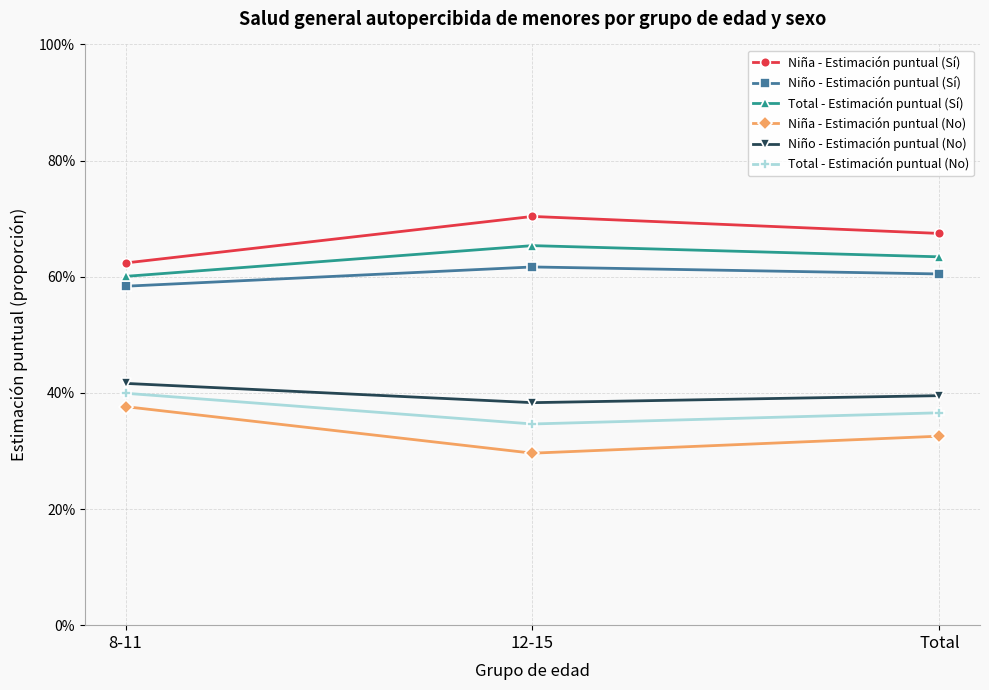

What are all the series names shown in the legend?

Niña - Estimación puntual (Sí), Niño - Estimación puntual (Sí), Total - Estimación puntual (Sí), Niña - Estimación puntual (No), Niño - Estimación puntual (No), Total - Estimación puntual (No)